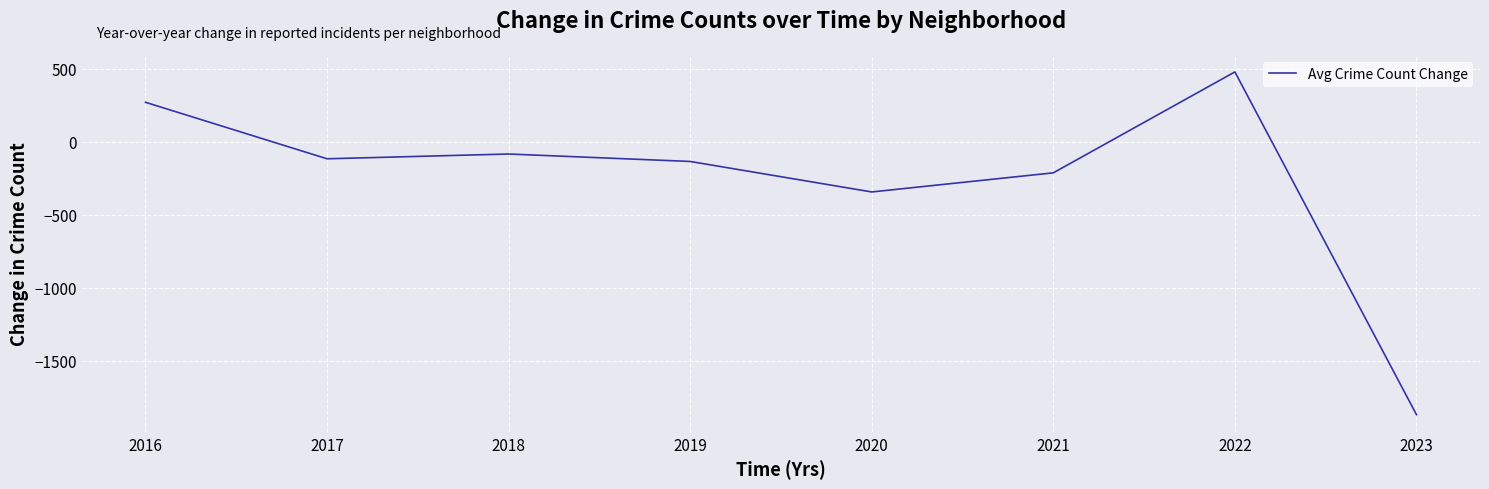

Does the chart display data point markers on the line(s)?

No